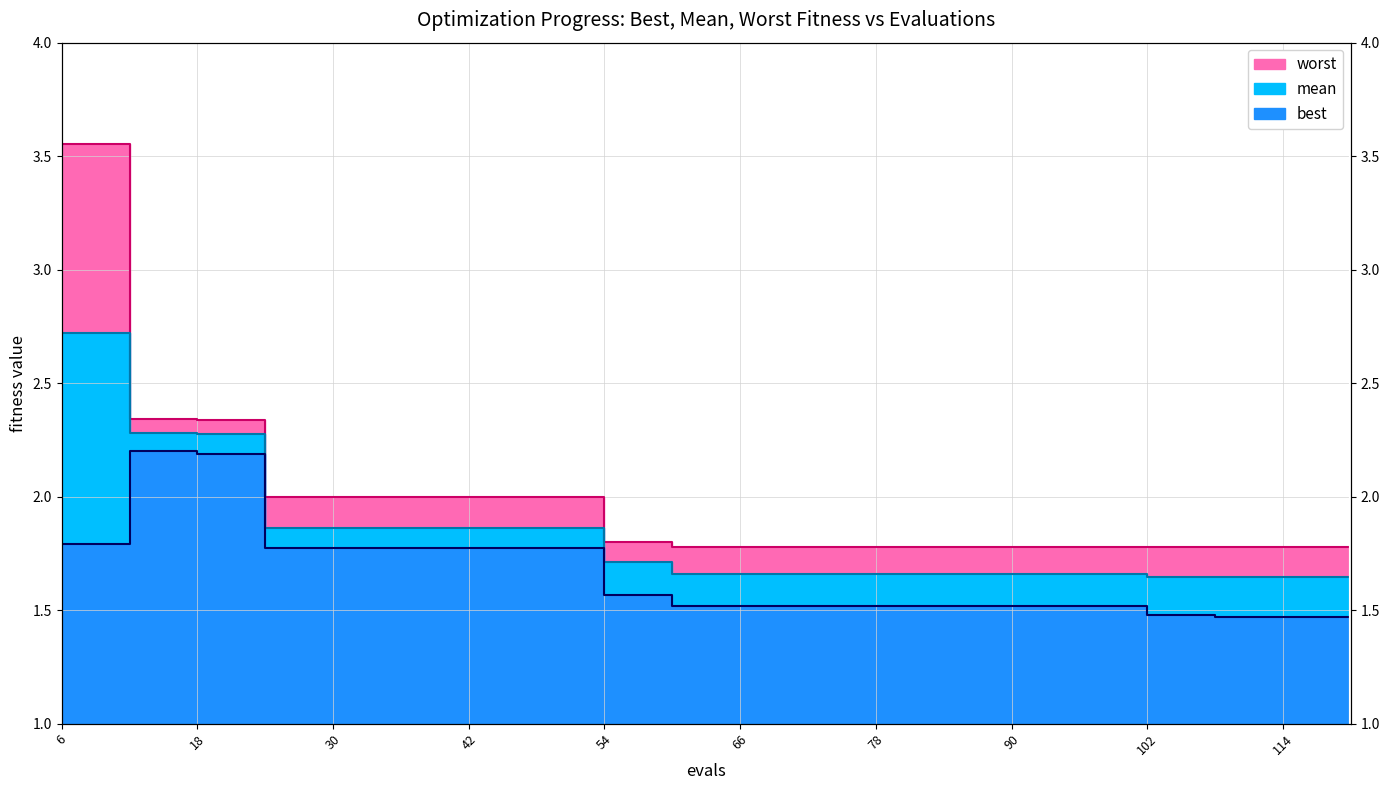

What is the average value of the mean series?

1.8